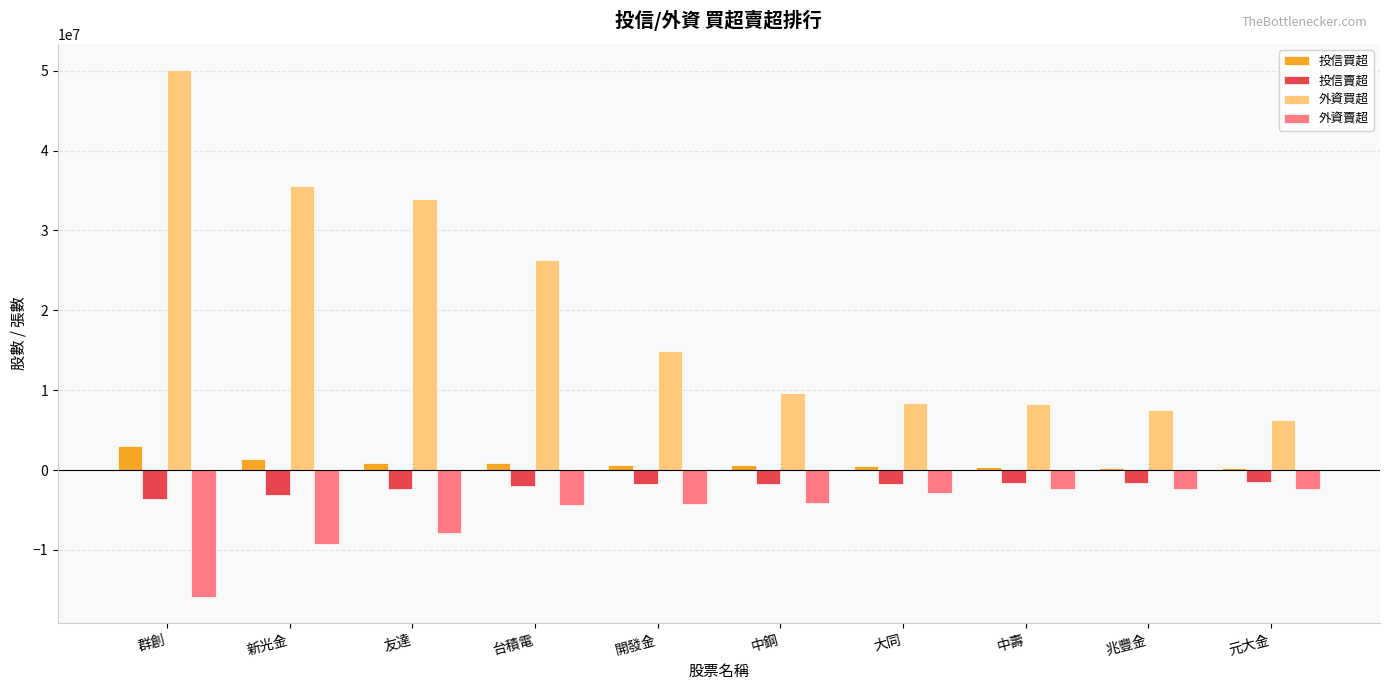

How many data points in 投信買超 are less than 688000?

5